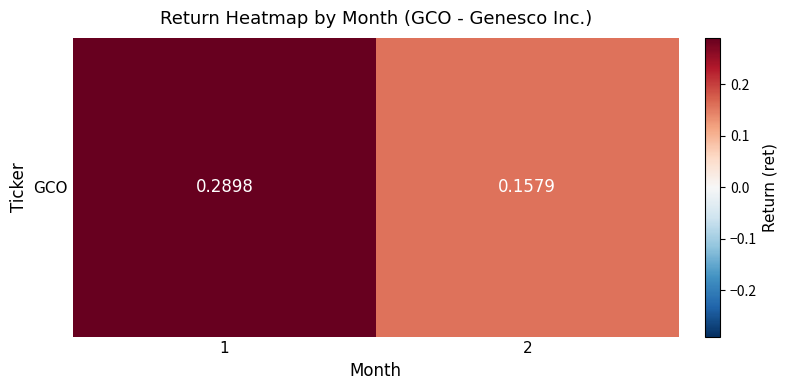

What is the minimum value shown in the chart?

0.2